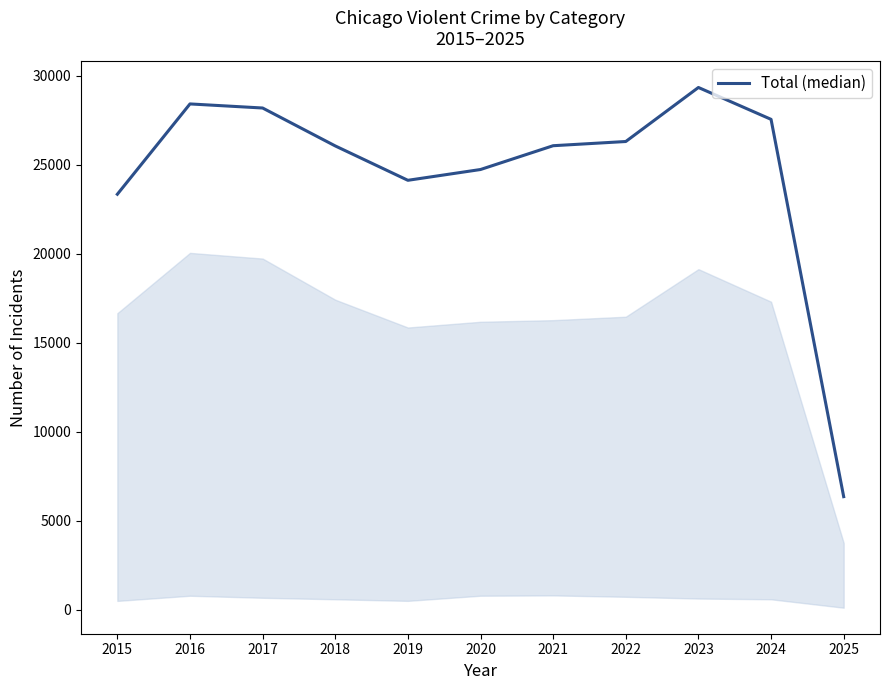

What is the change in value from 2015 to 2019?

+783